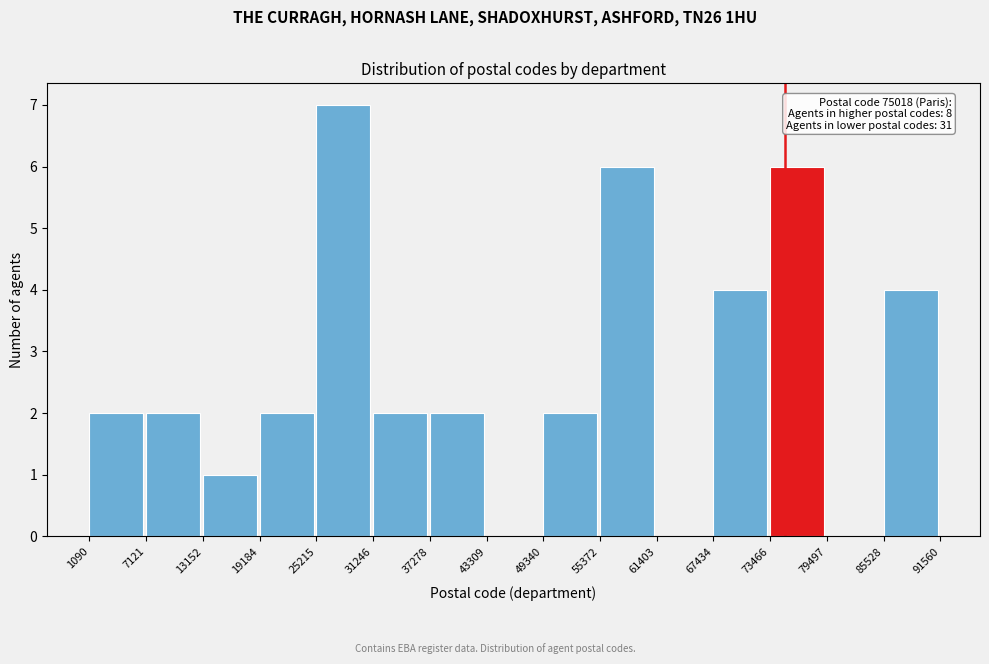

Which range on the x-axis has the tallest bar?

25215 to 31246